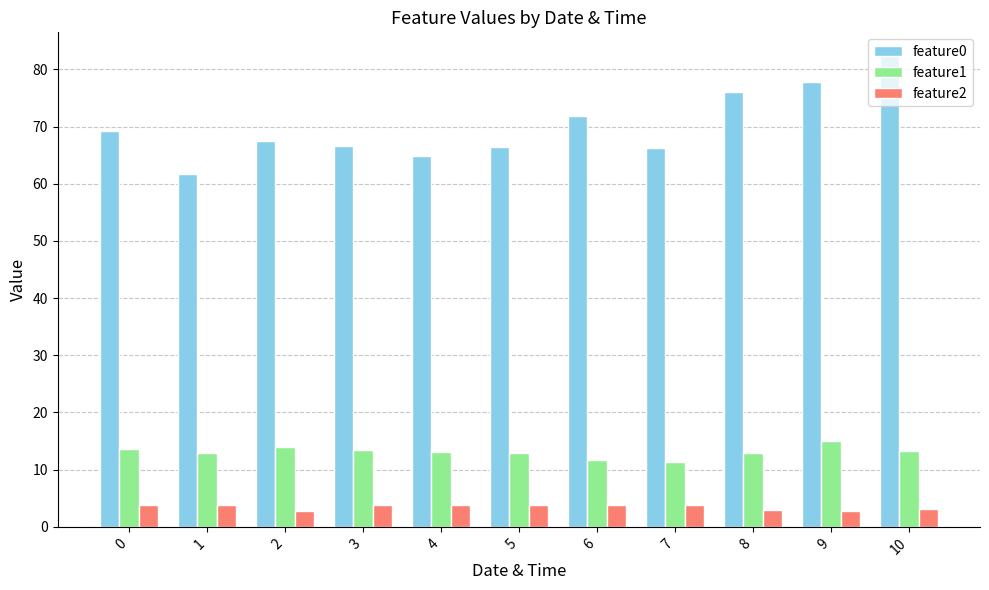

The feature2 series shows 3.8 at 6. True or false?

True